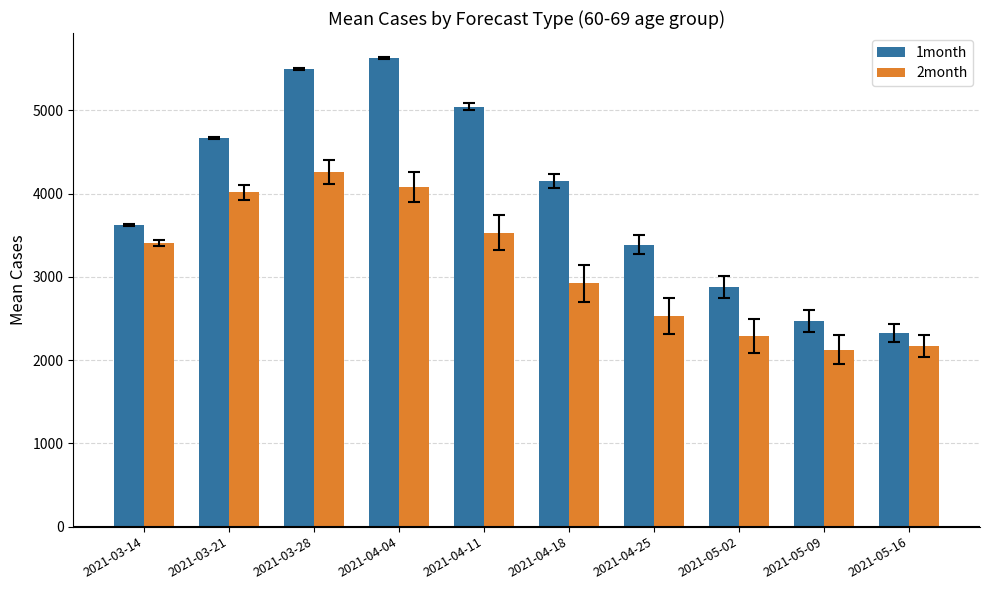

What is the spread (max minus min) of values at 2021-03-14?

219.0